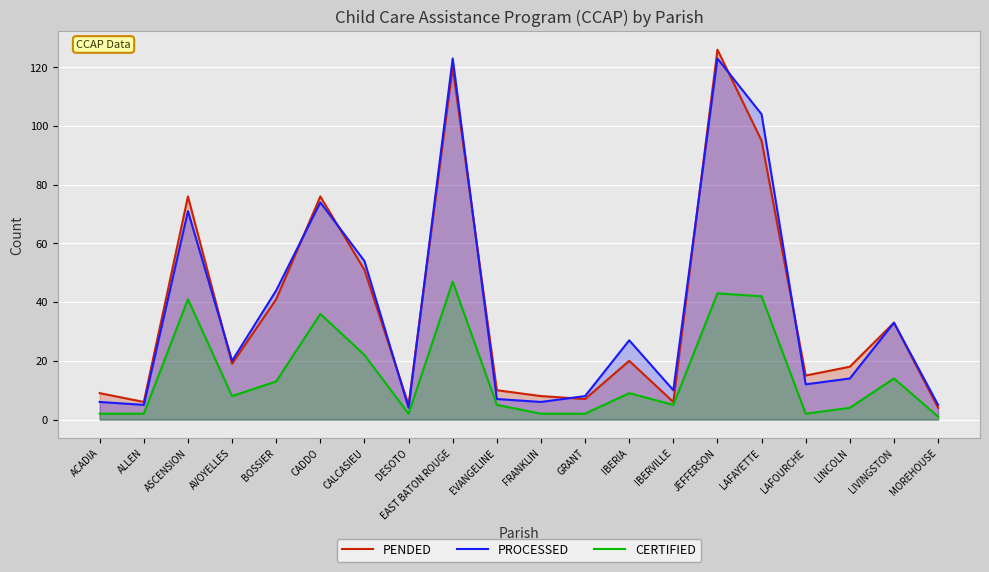

Is it true that PROCESSED equals 7 at LINCOLN?

False